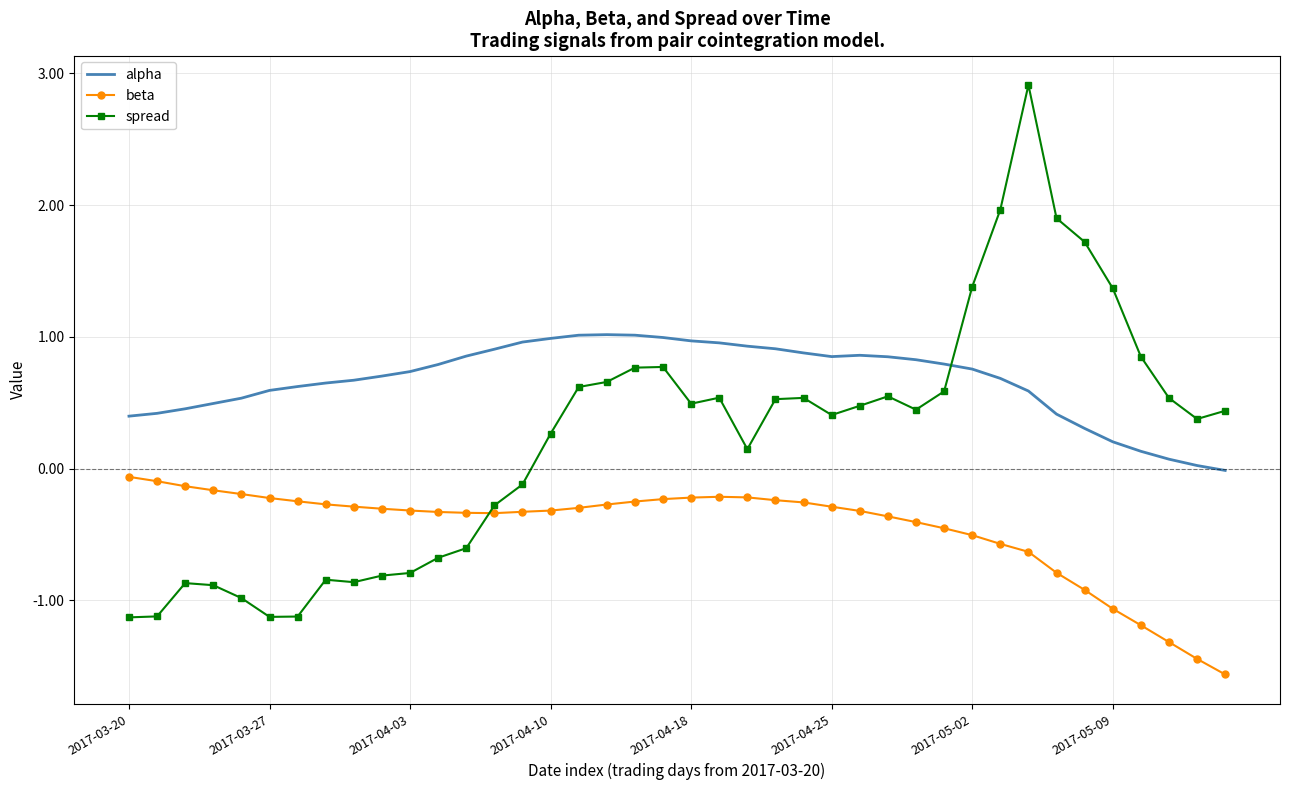

List the series in order of their overall mean, lowest first.

beta, spread, alpha